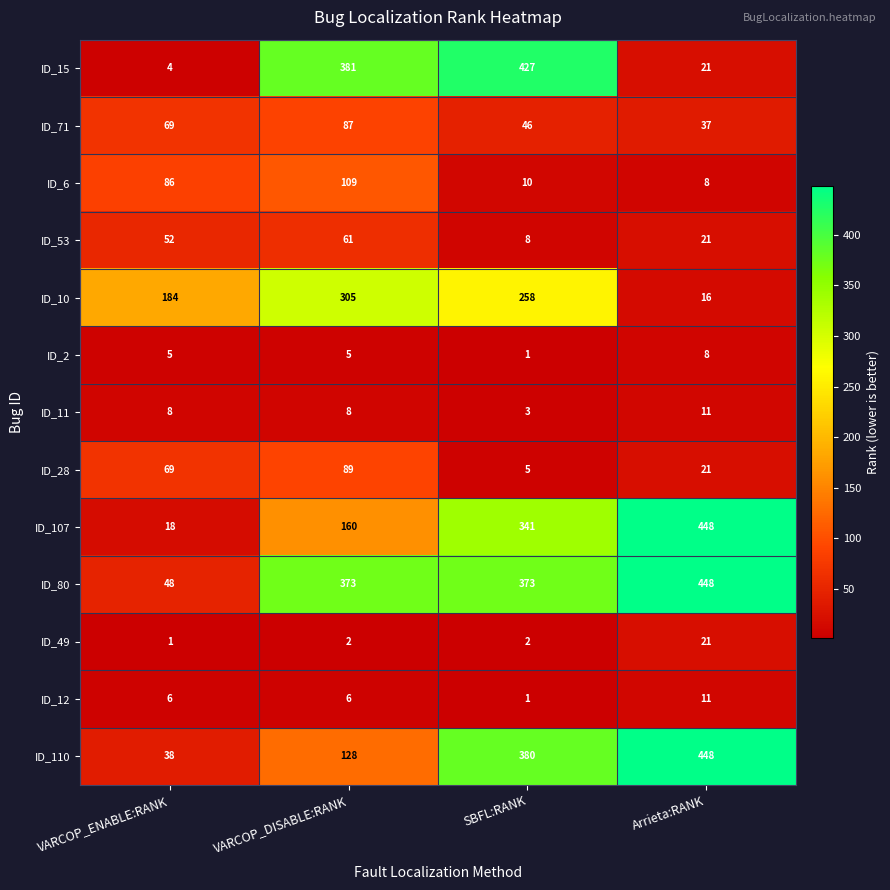

True or false: ID_12 has a value of 5 at Arrieta:RANK.

False